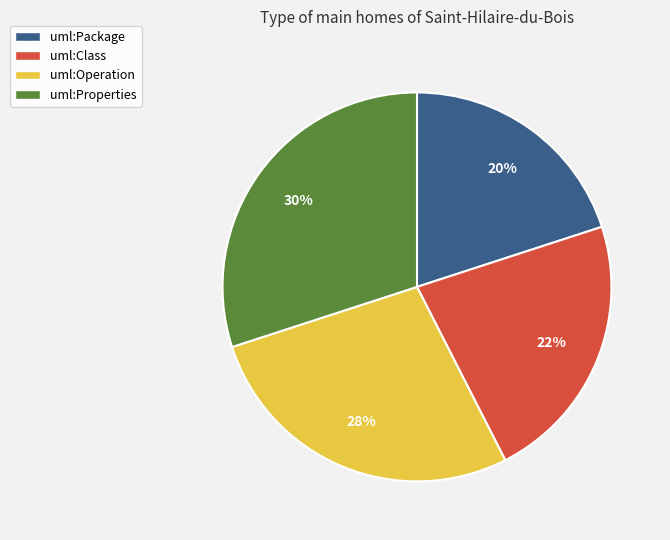

Count the number of slices in the pie.

4